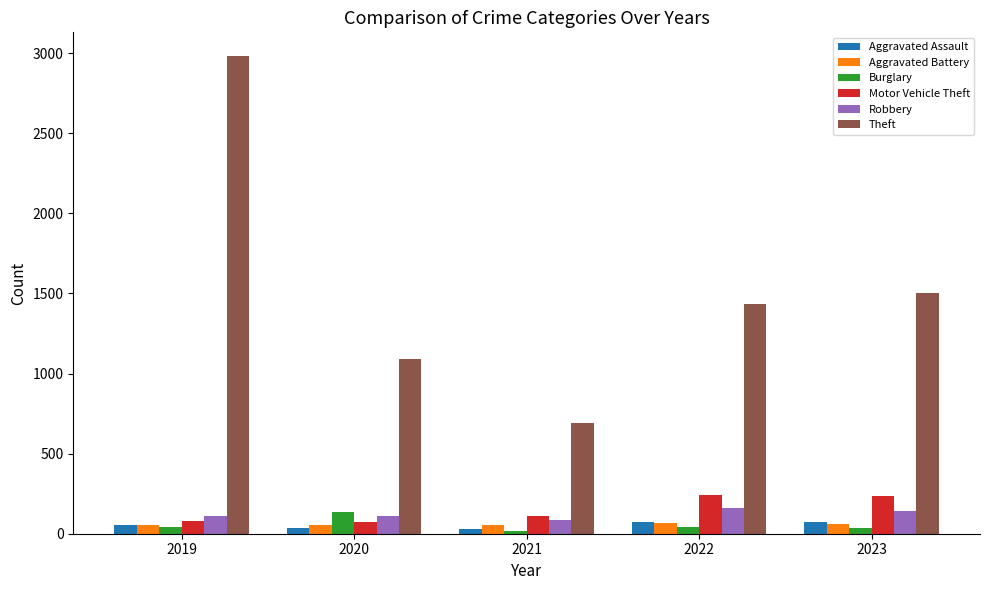

What is the total value across all series at 2022?

2024